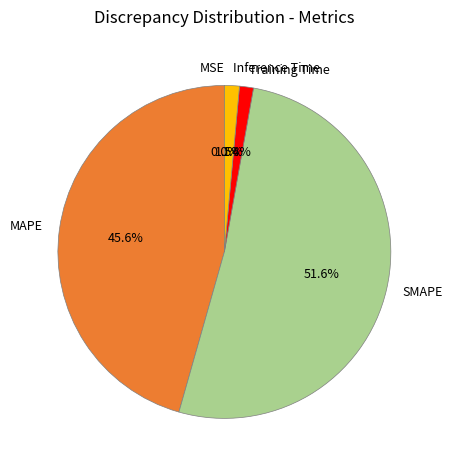

Which has a higher value, Training Time or SMAPE?

SMAPE